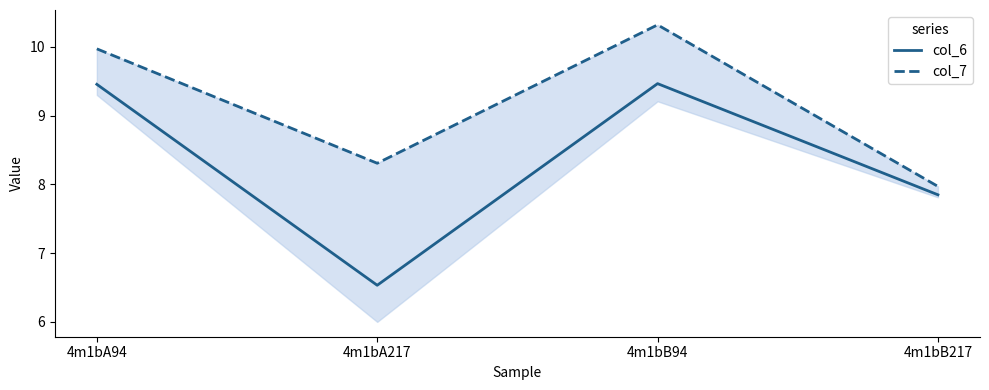

True or false: col_6 and col_7 cross at least once.

False